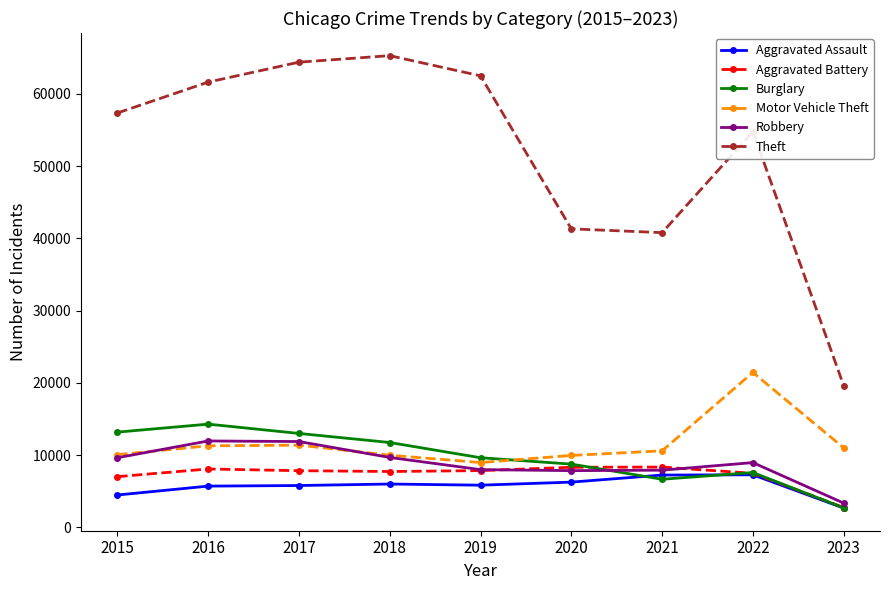

What is the lowest value of the Robbery series?

3362